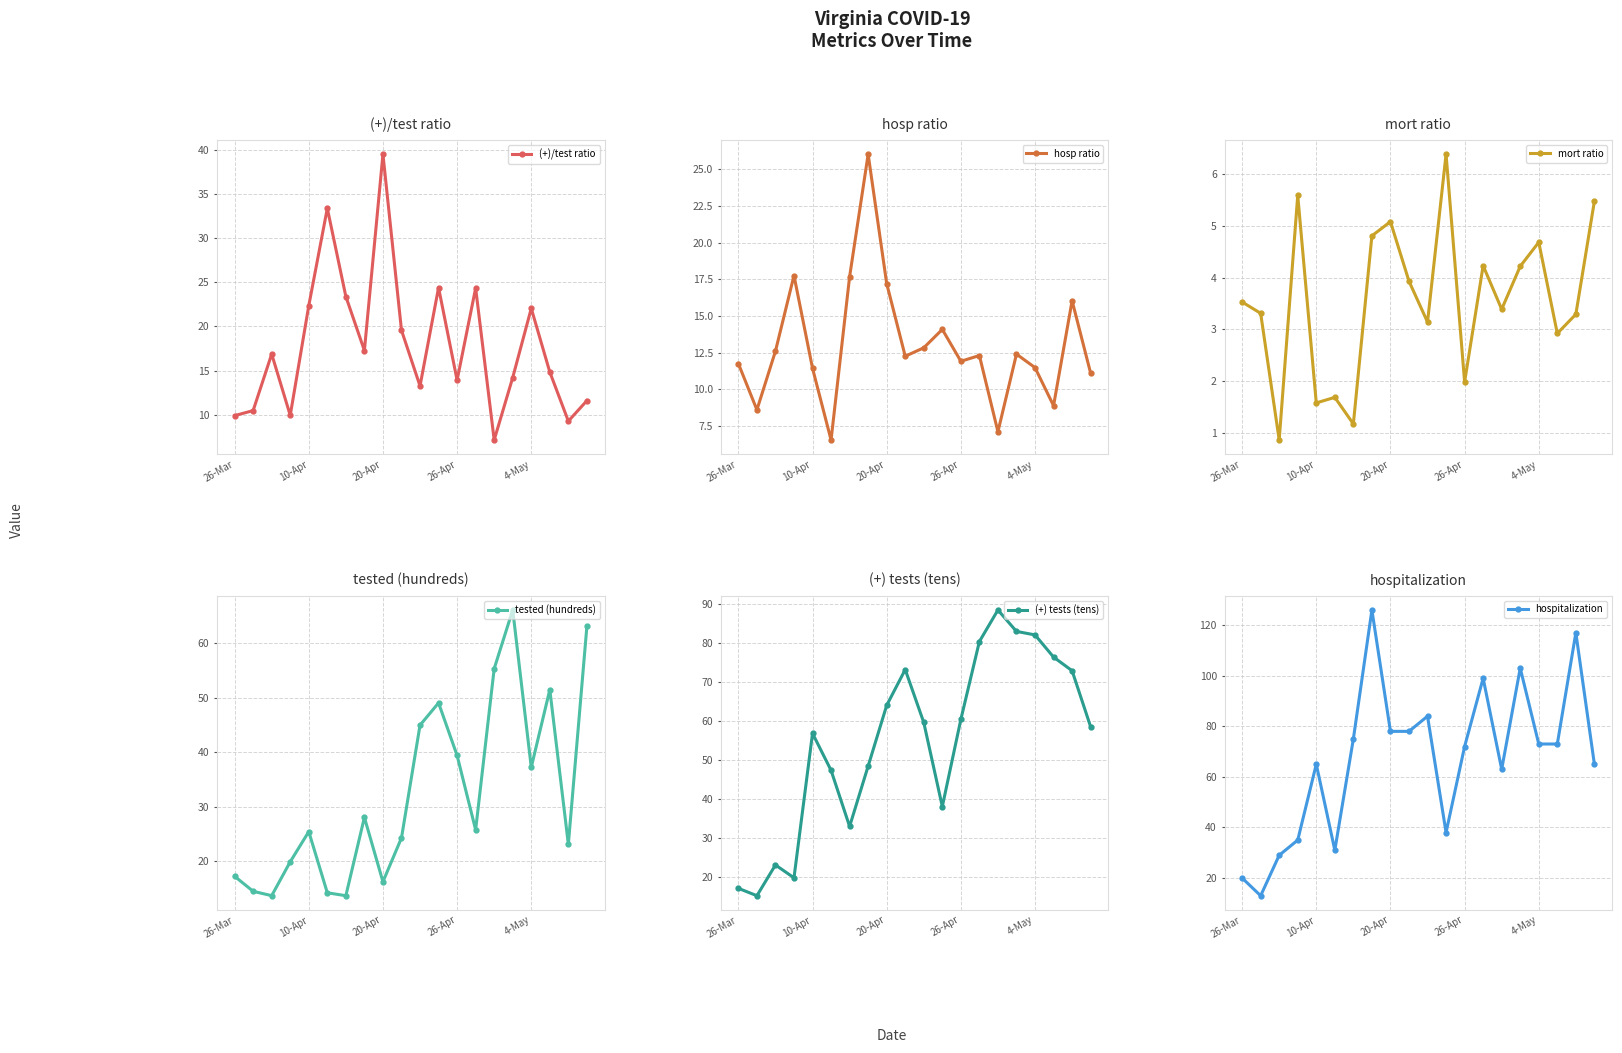

Between 17 and 14, which is larger?

17